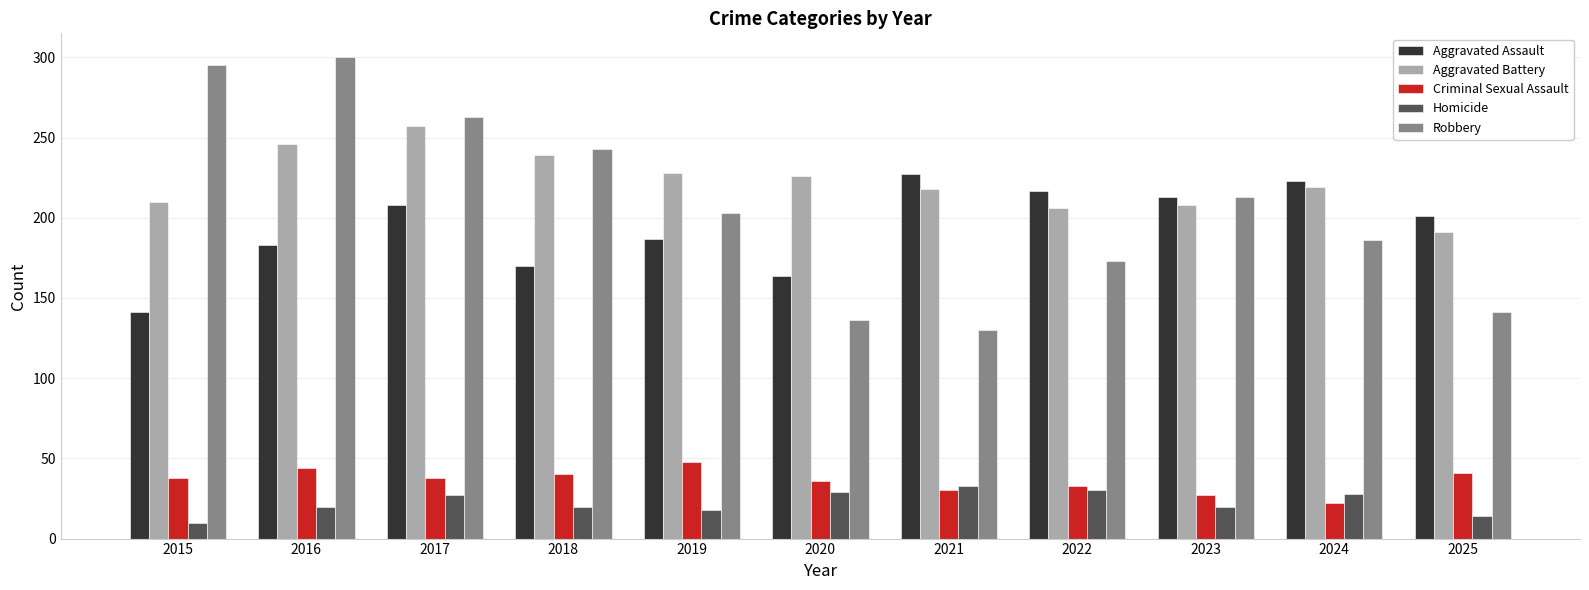

What is the sum of all Robbery values?

2283